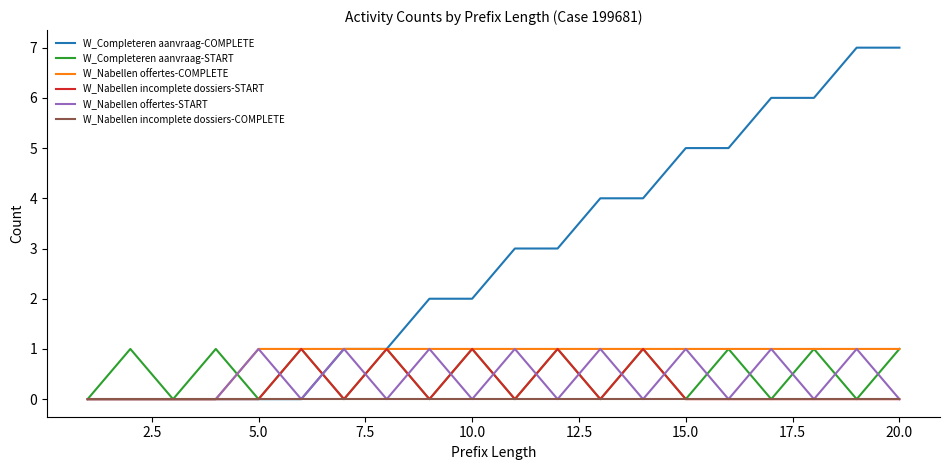

Which series has the widest spread of values?

W_Completeren aanvraag-COMPLETE